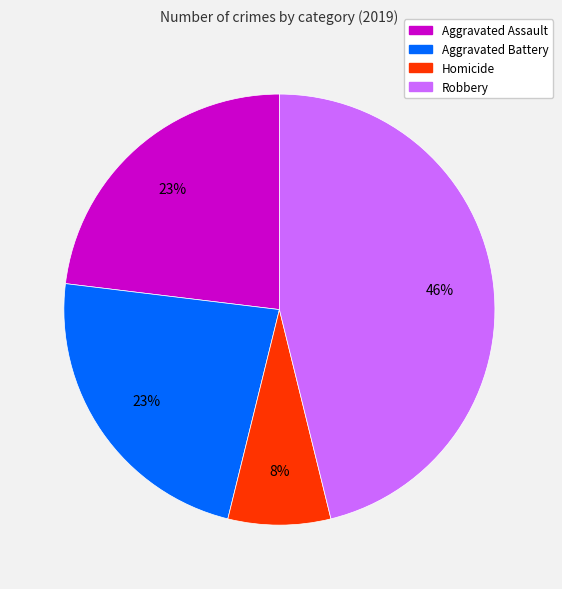

Does any single category account for the majority?

No